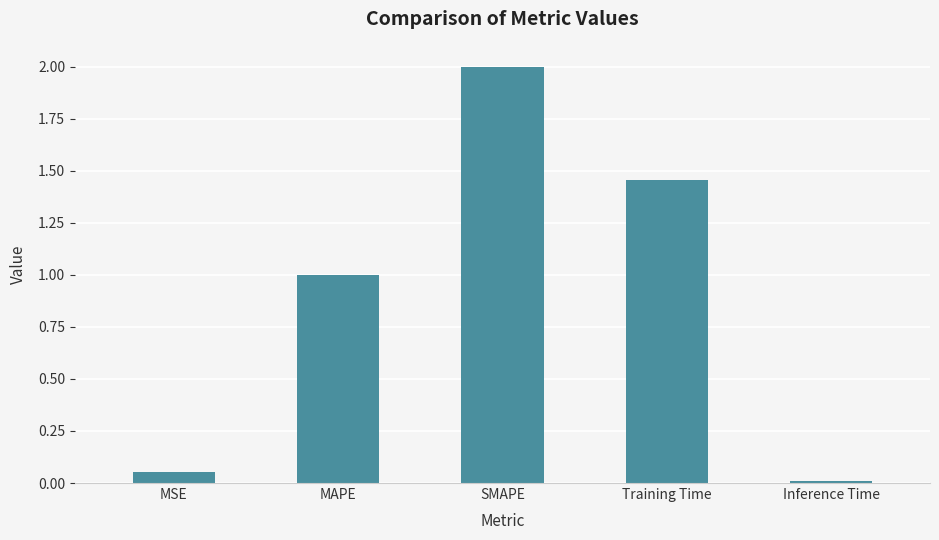

At which category does the chart reach its peak across all series?

SMAPE